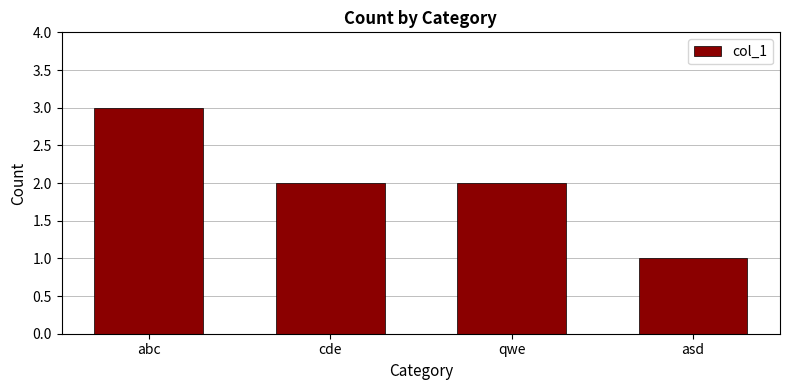

Is it true that the value at abc is 1?

False